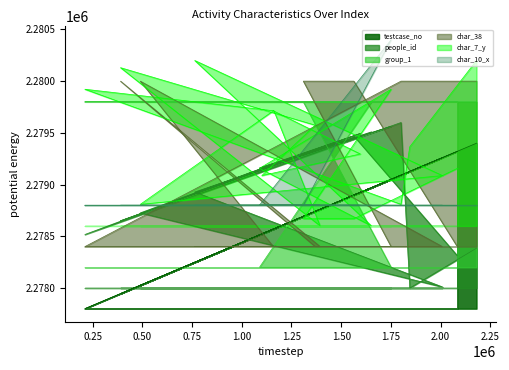

What is the average value of the group_1 series?

2279640.0